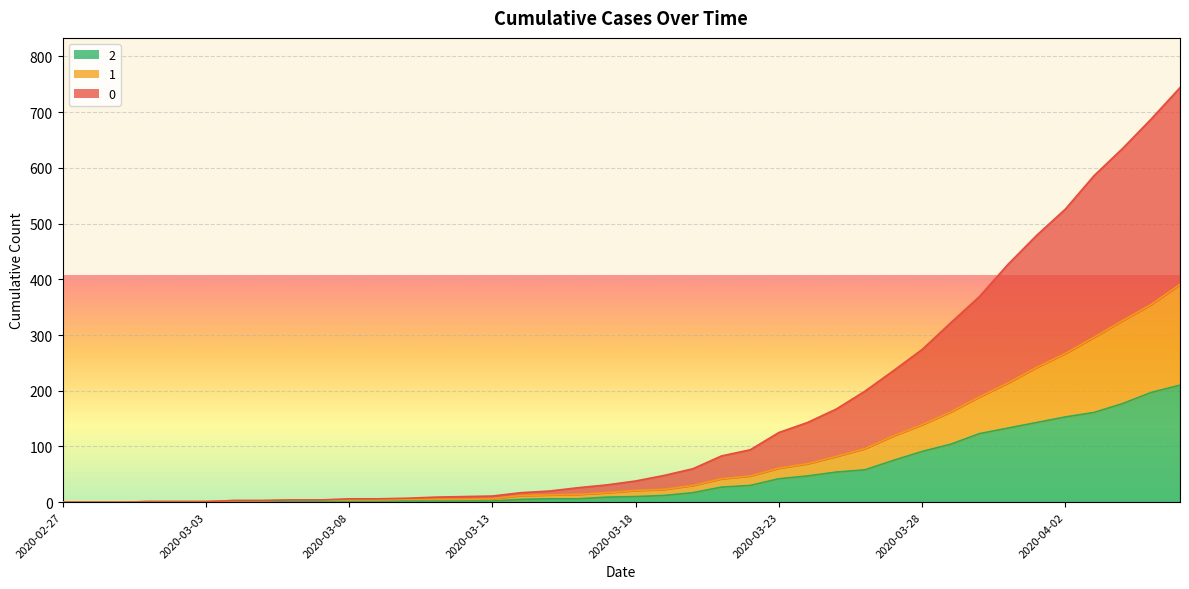

The value of 2 at 2020-03-03 is 1. True or false?

True